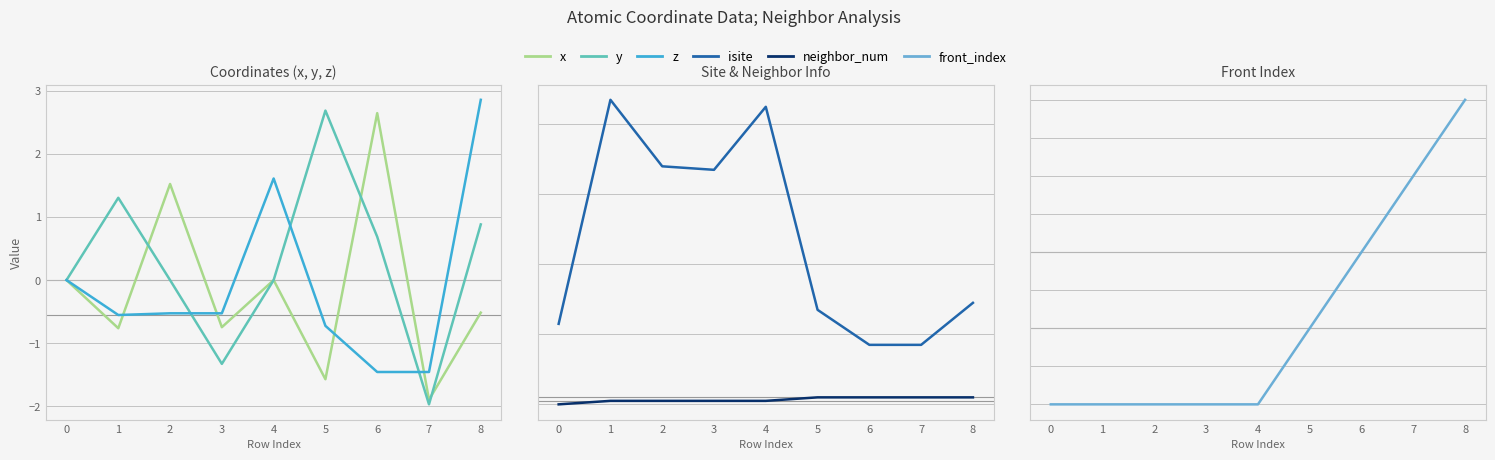

How many values in front_index are above zero?

4